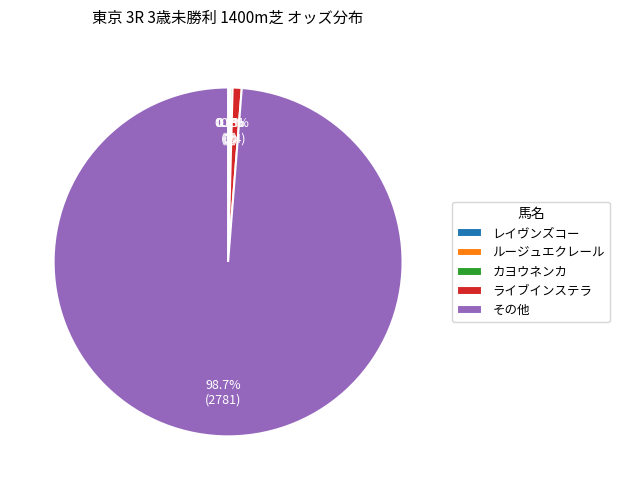

Does any single category account for the majority?

Yes